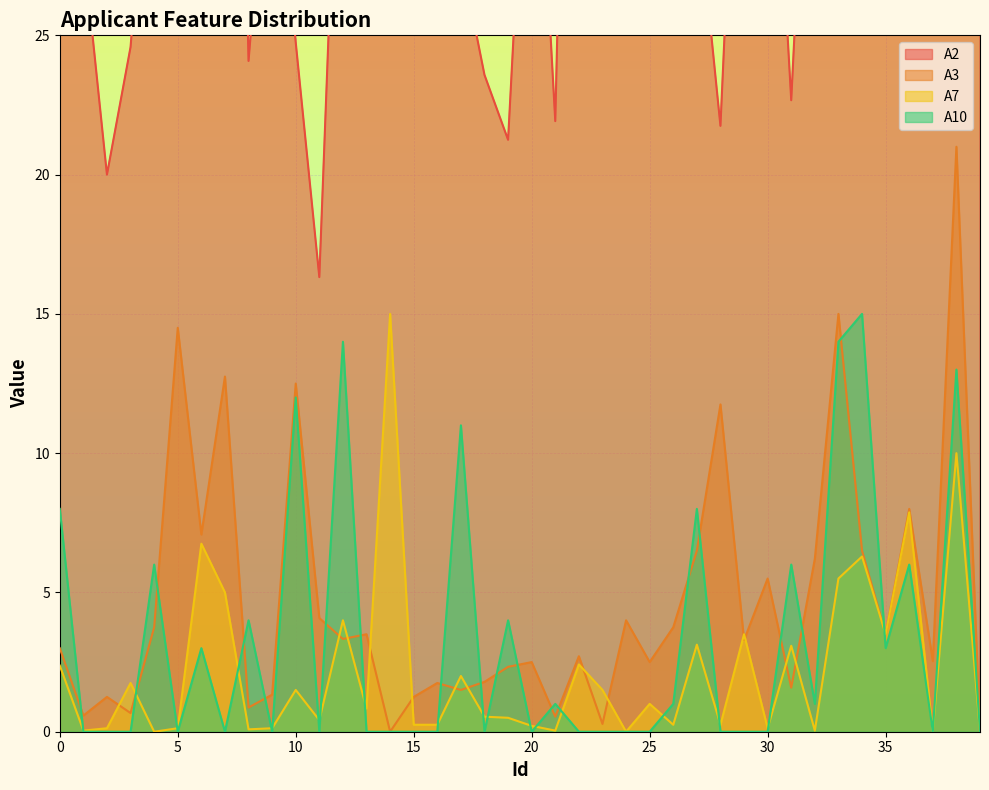

At how many categories does at least one series exceed 70?

1